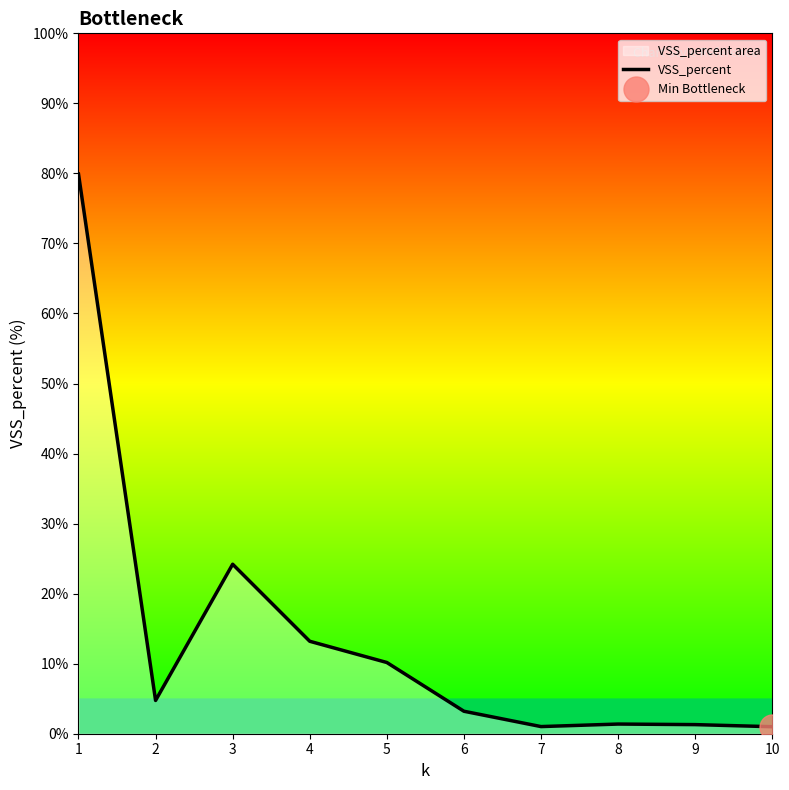

What is the difference between the second highest and second lowest values?

23.2